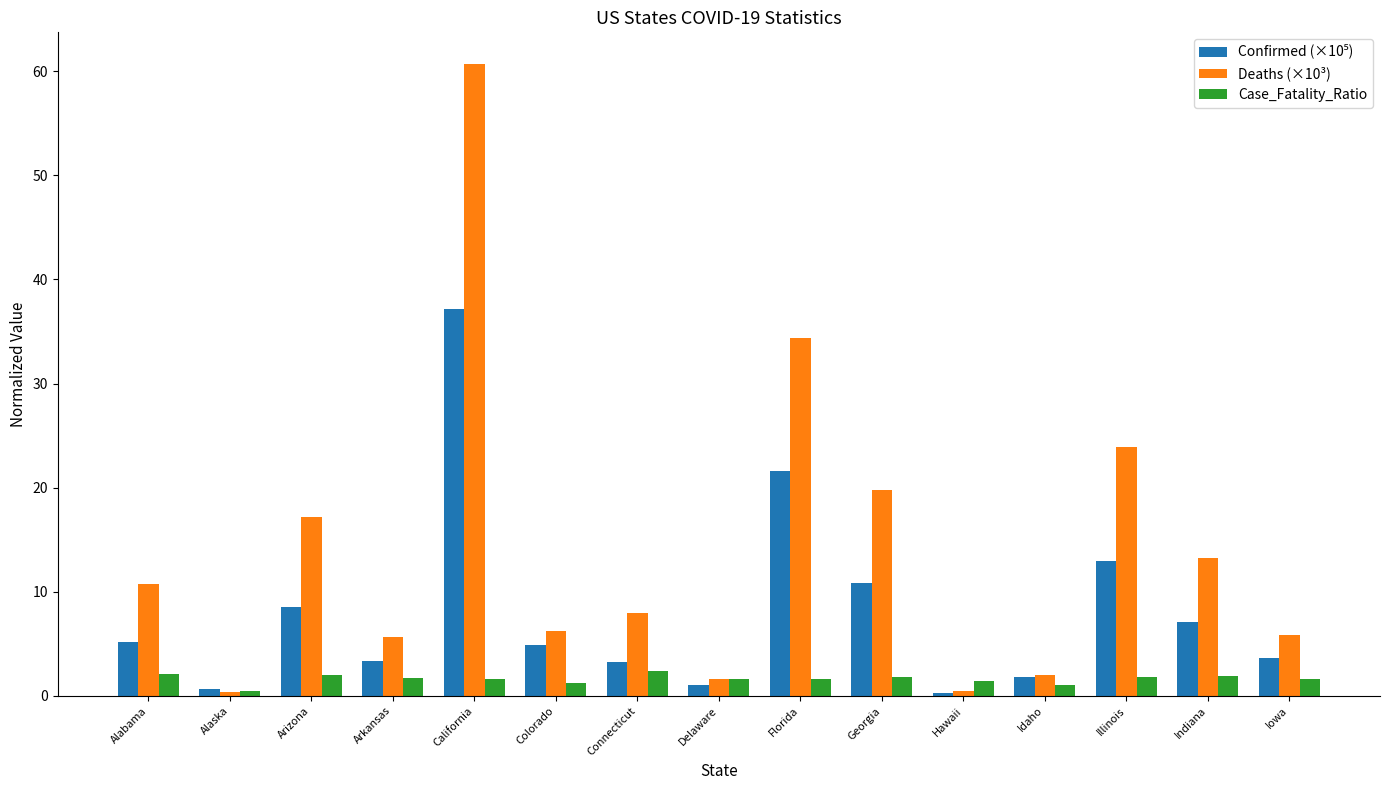

How many bars are there in total?

45